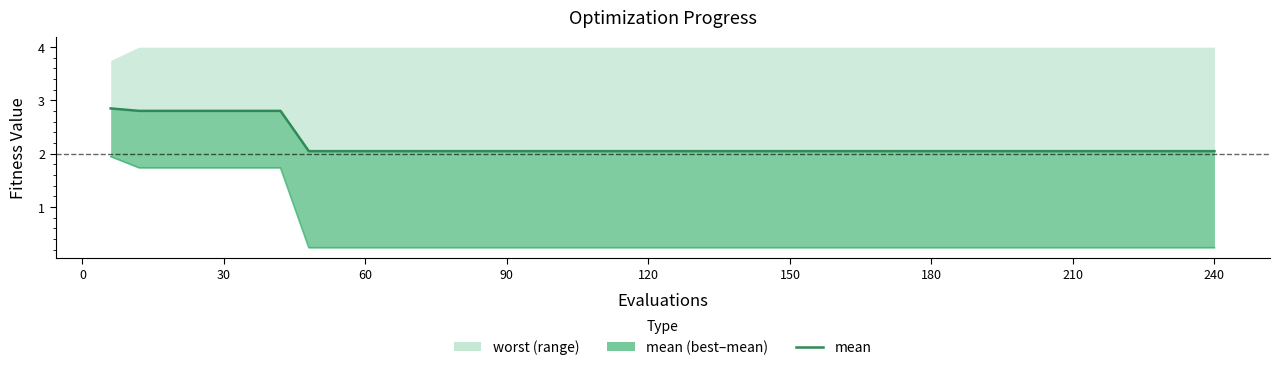

True or false: best and mean line cross at least once.

False